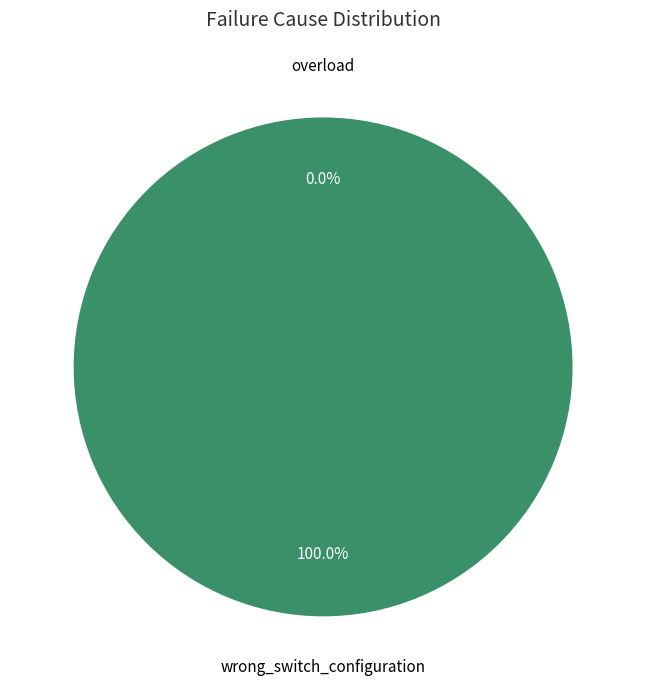

What is the change in value from overload to wrong_switch_configuration?

+1